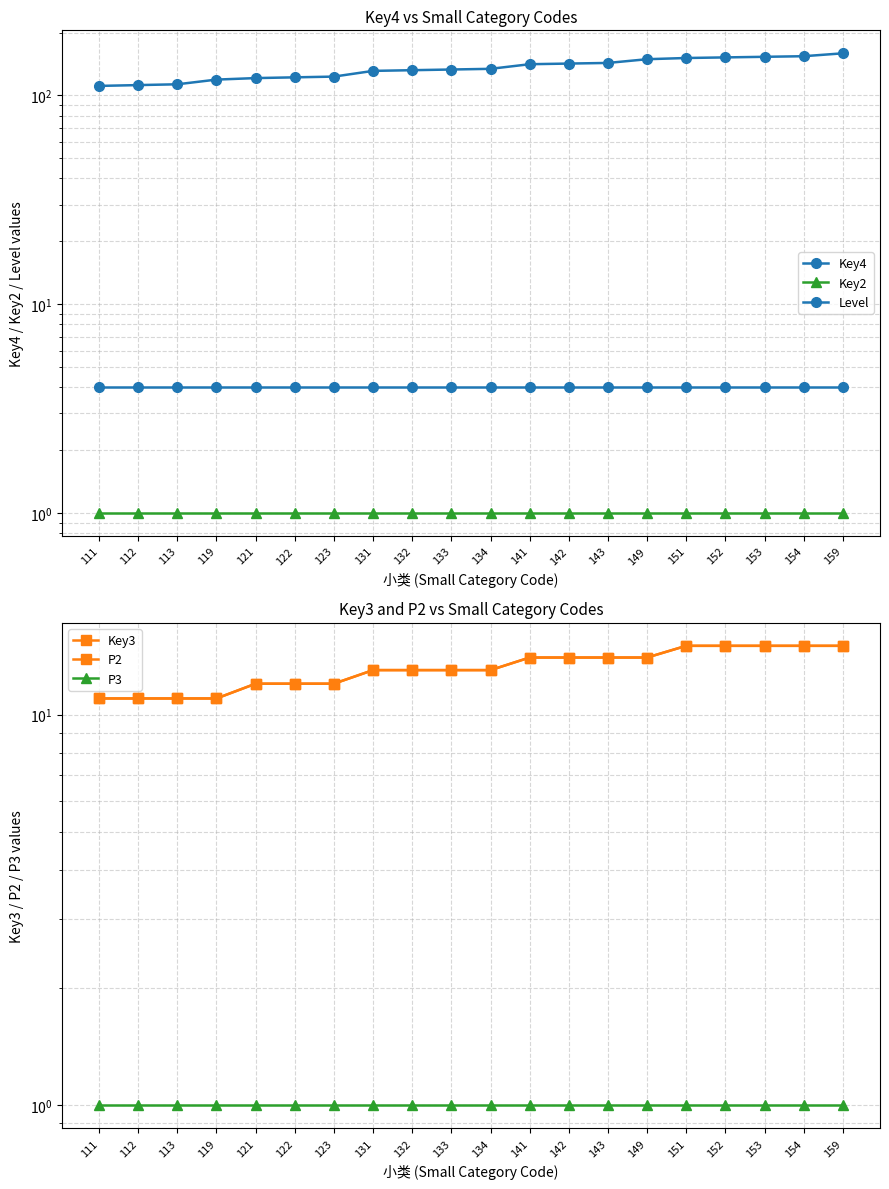

Rank the series by their maximum value, from lowest to highest.

Key2, P3, Level, Key3, P2, Key4